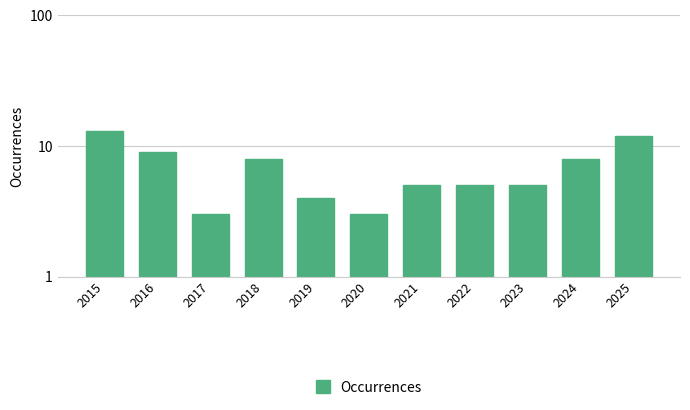

Which label corresponds to the largest value in the chart?

2015